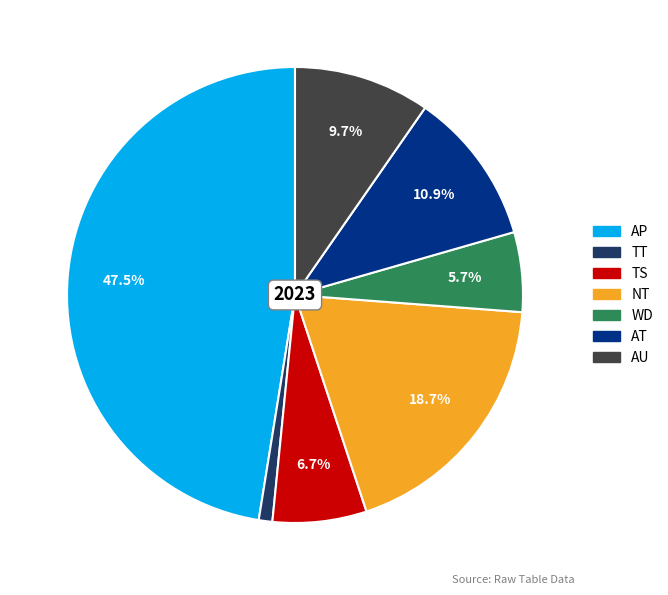

Does any single category account for the majority?

No